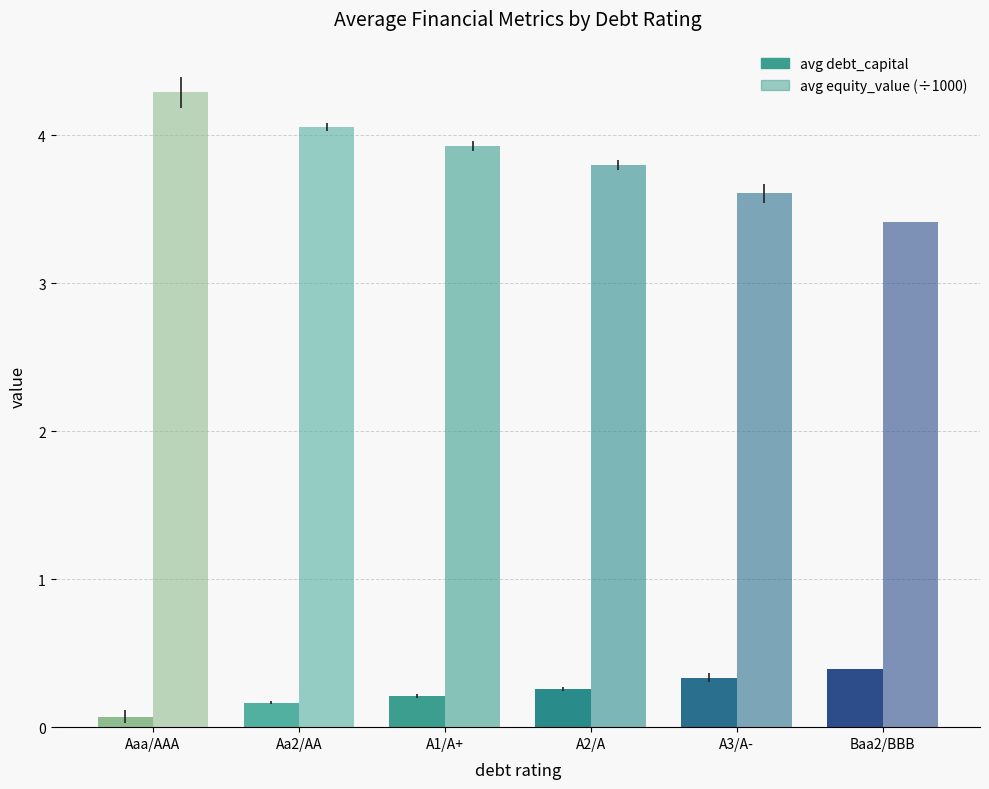

What is the total value across all series at A3/A-?

3.9